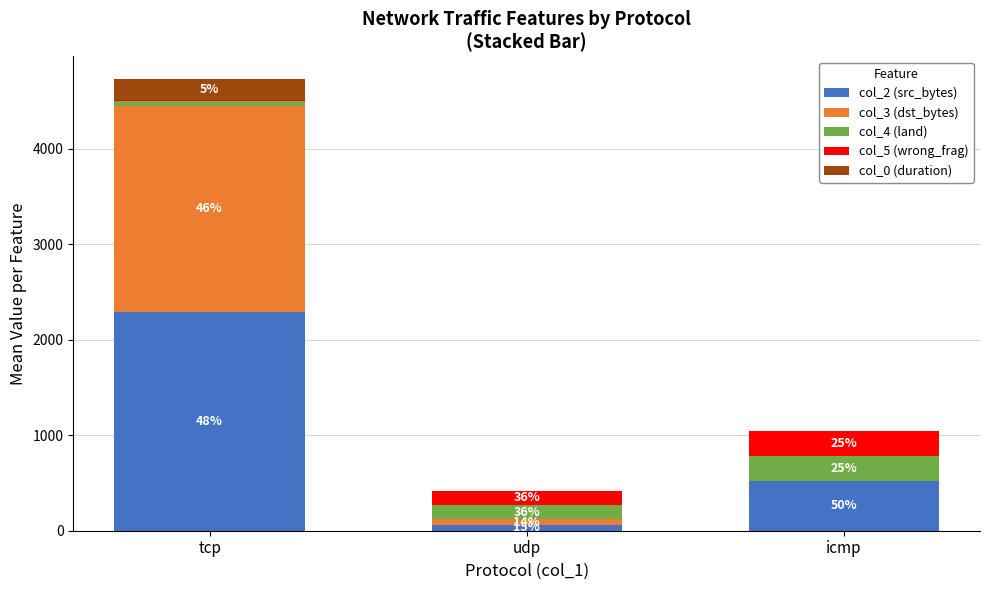

Where is col_0 (duration) nearest to the value 110?

udp